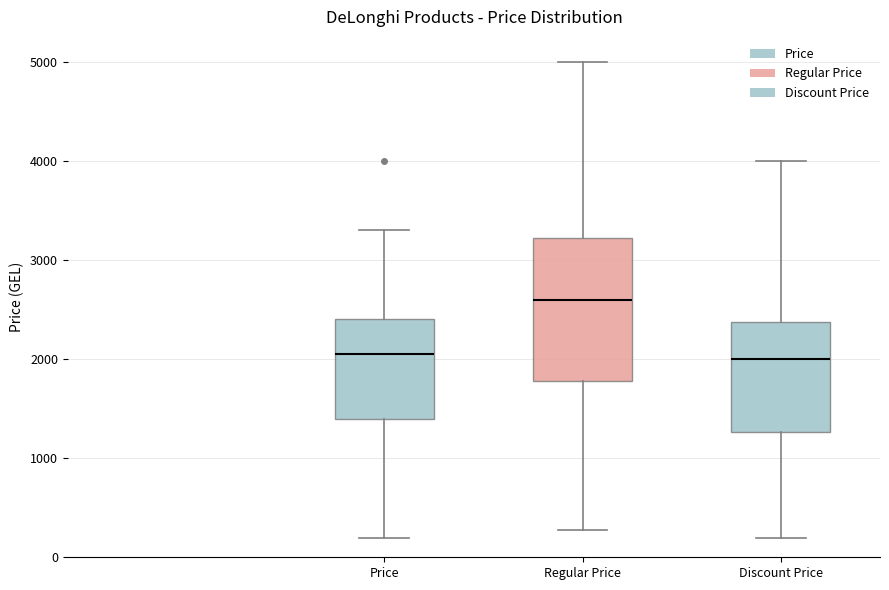

Which box has the highest median line?

Regular Price